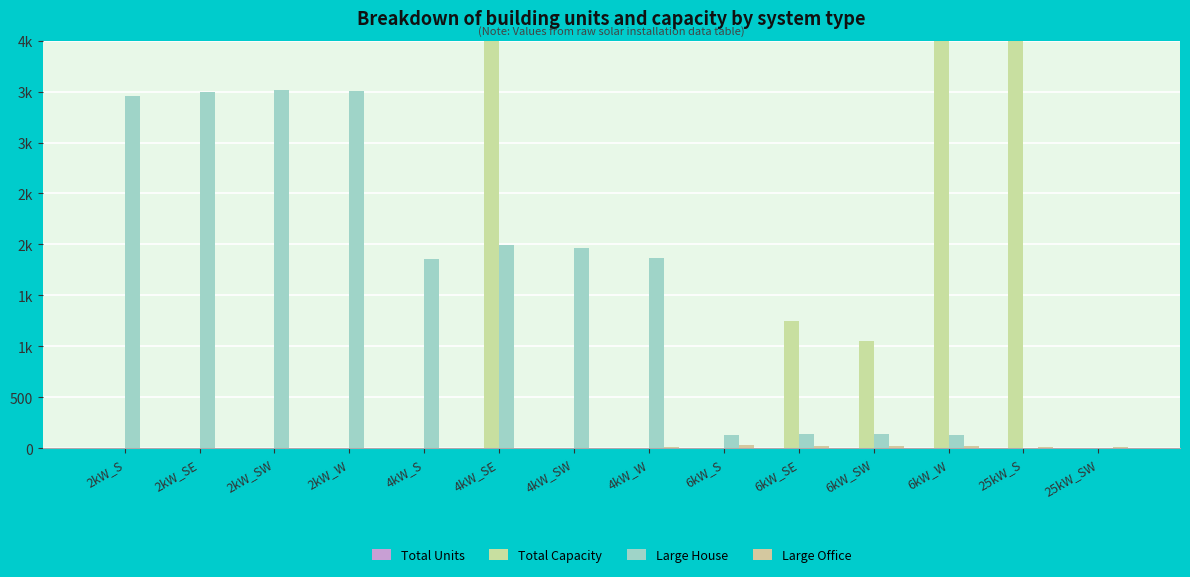

Reading left to right, what are all the values shown in this chart?

Total Units: 2kW_S=0	2kW_SE=0	2kW_SW=0	2kW_W=0	4kW_S=0	4kW_SE=1	4kW_SW=0	4kW_W=0	6kW_S=0	6kW_SE=1	6kW_SW=2	6kW_W=4	25kW_S=1	25kW_SW=6
Total Capacity: 2kW_S=0	2kW_SE=0	2kW_SW=0	2kW_W=0	4kW_S=0	4kW_SE=13600	4kW_SW=0	4kW_W=0	6kW_S=0	6kW_SE=1250	6kW_SW=1050	6kW_W=5475	25kW_S=6450	25kW_SW=0
Large House: 2kW_S=3459	2kW_SE=3492	2kW_SW=3515	2kW_W=3504	4kW_S=1861	4kW_SE=1993	4kW_SW=1960	4kW_W=1862	6kW_S=129	6kW_SE=136	6kW_SW=140	6kW_W=124	25kW_S=0	25kW_SW=0
Large Office: 2kW_S=0	2kW_SE=0	2kW_SW=1	2kW_W=2	4kW_S=3	4kW_SE=5	4kW_SW=5	4kW_W=7	6kW_S=30	6kW_SE=16	6kW_SW=18	6kW_W=22	25kW_S=14	25kW_SW=10